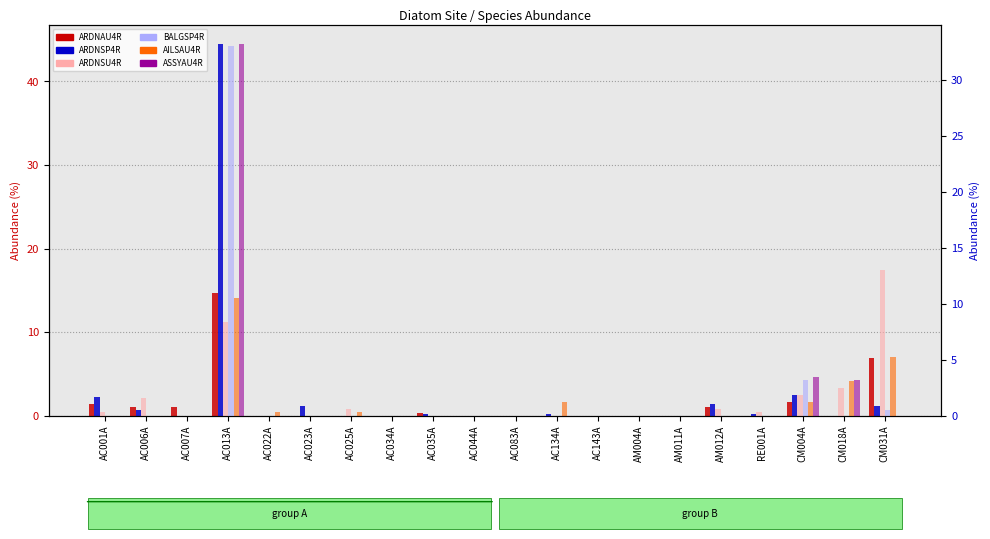

True or false: ARDNSU4R has a value of 13.0 at CM031A.

True